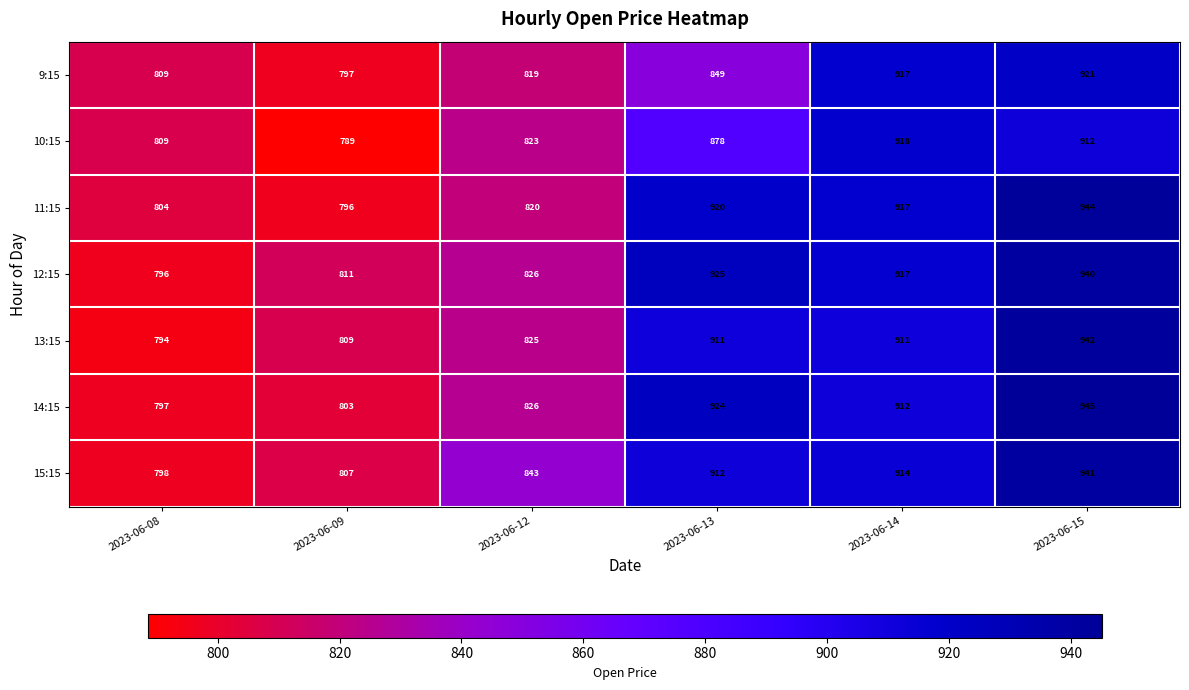

What is the total value across all series at 2023-06-15?

6545